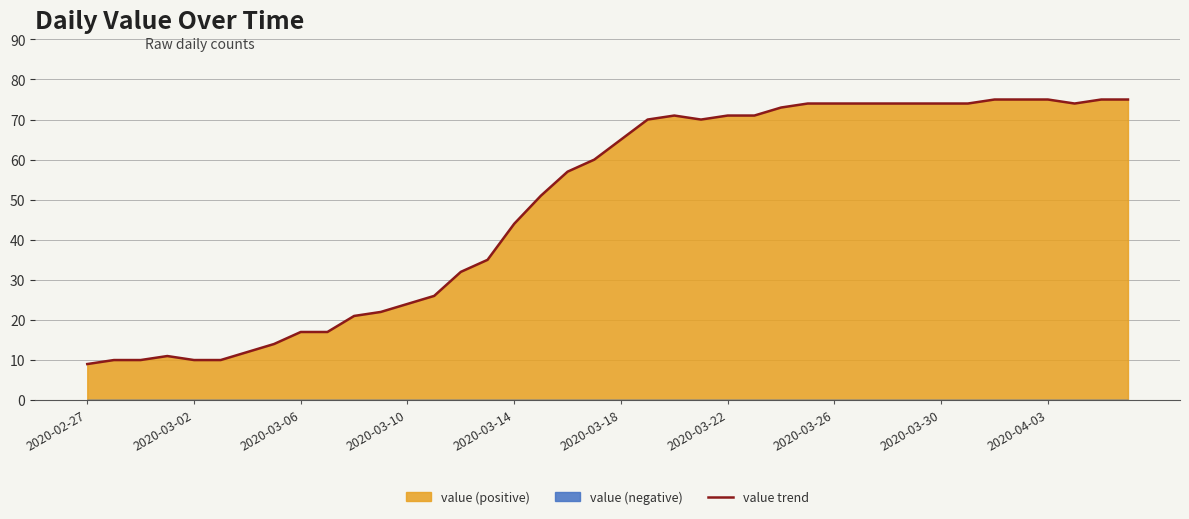

What is the minimum value for value trend?

9